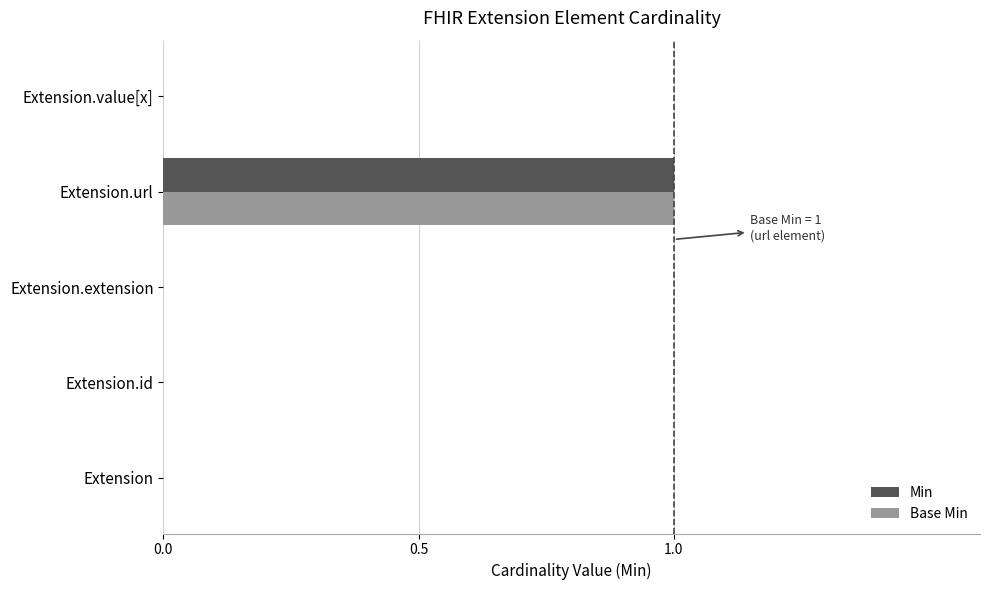

Which category has the highest value in the Min series?

Extension.url